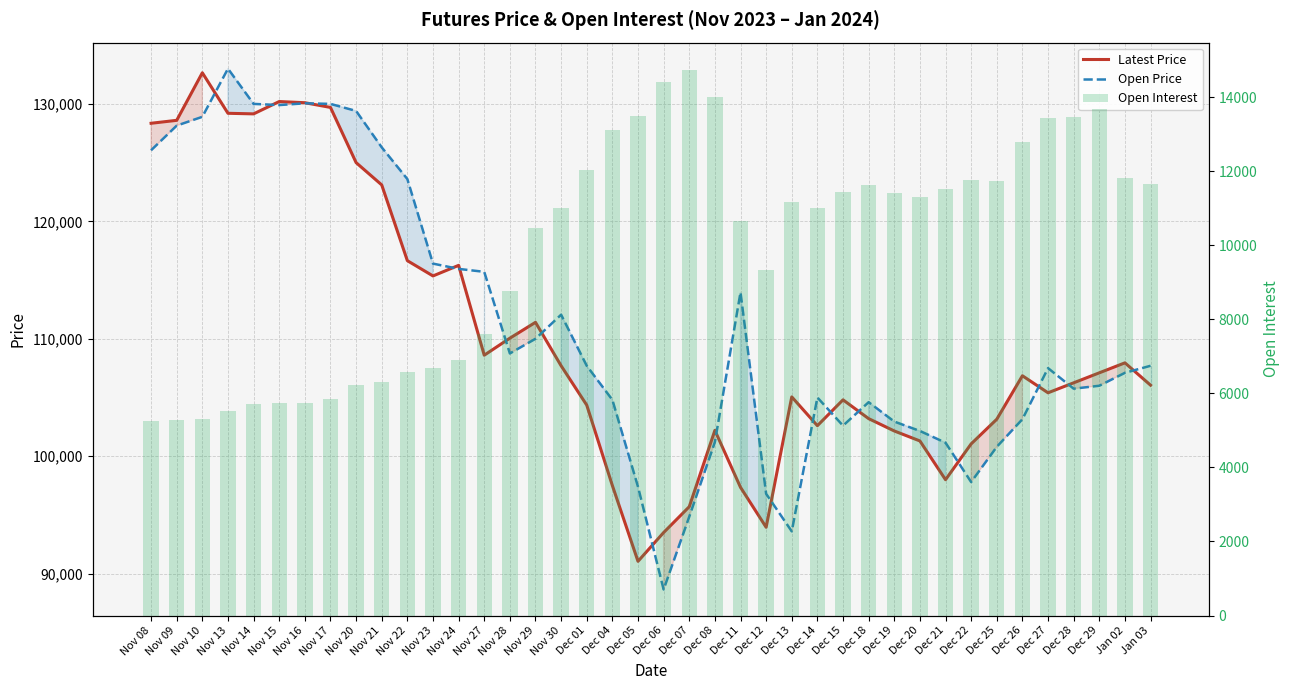

What is the value of the Open Price bar at the 17th from the left?

112050